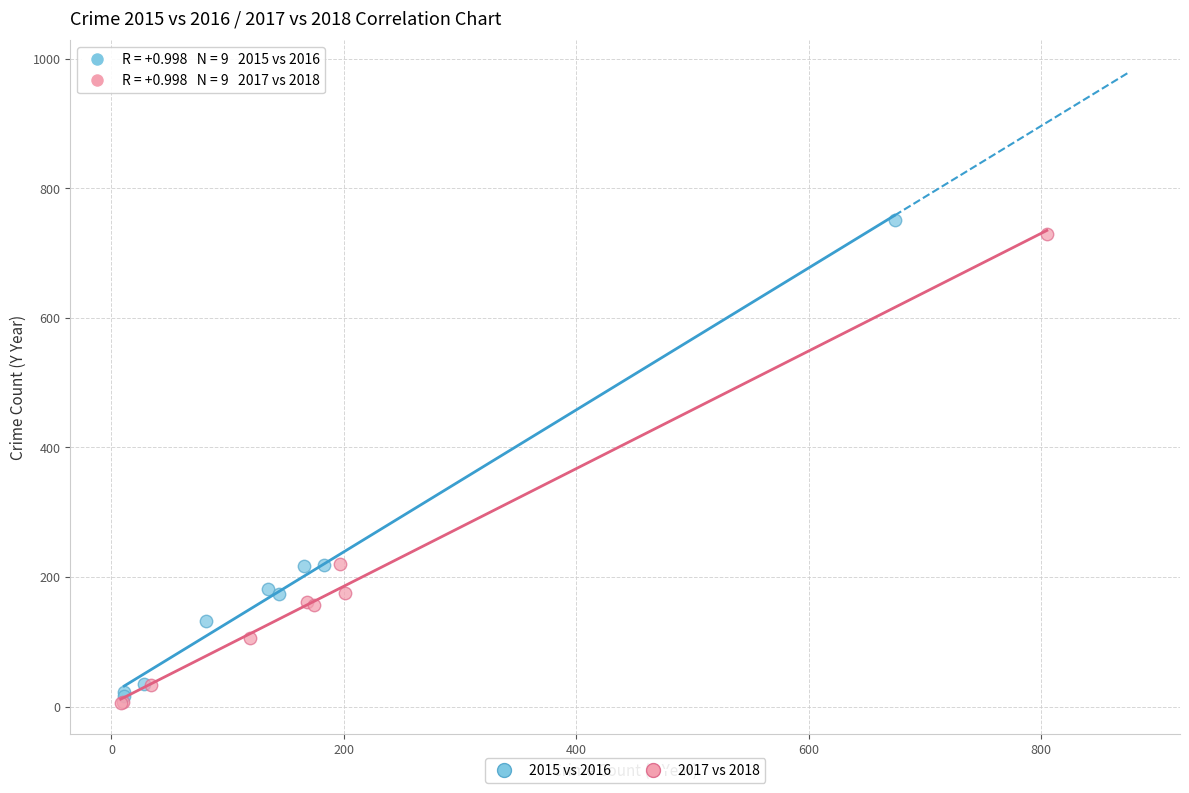

Which series reaches the maximum Y coordinate?

2015 vs 2016